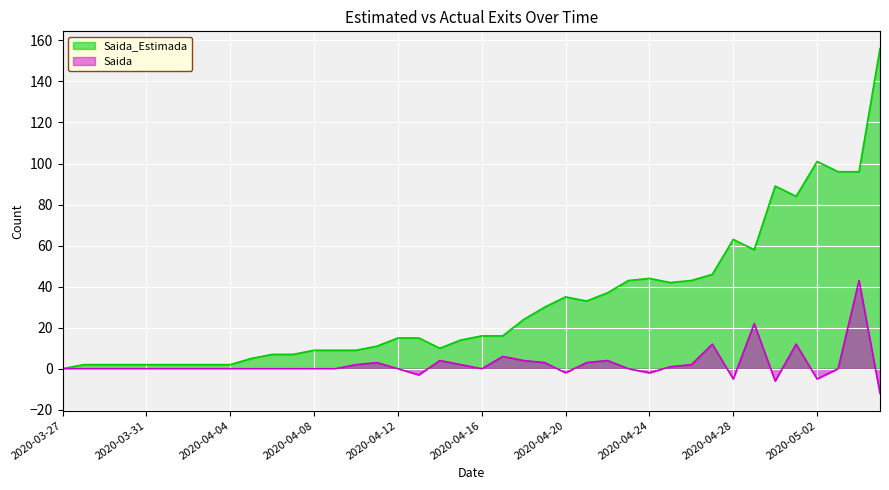

Which series has the largest total across all categories?

Saida_Estimada